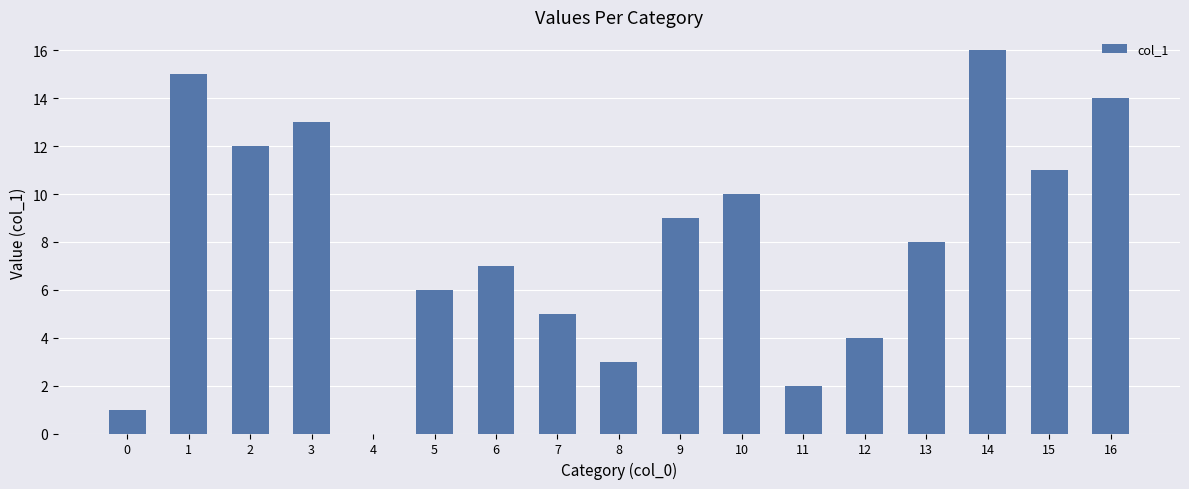

How many values are above zero?

16